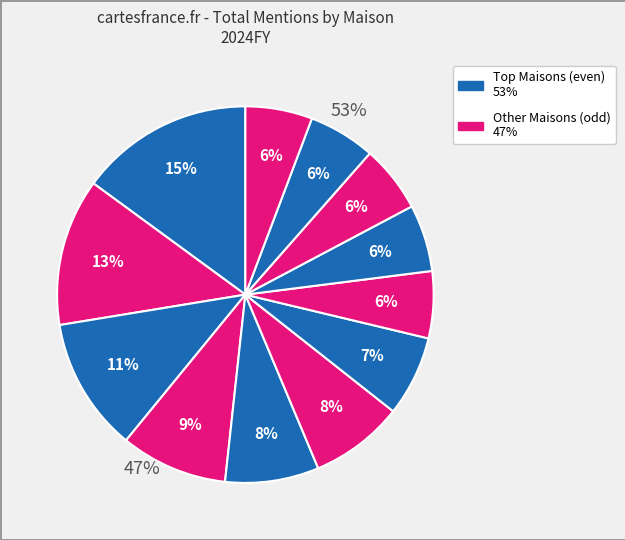

To the nearest percent, what portion does BVLGARI represent?

7%